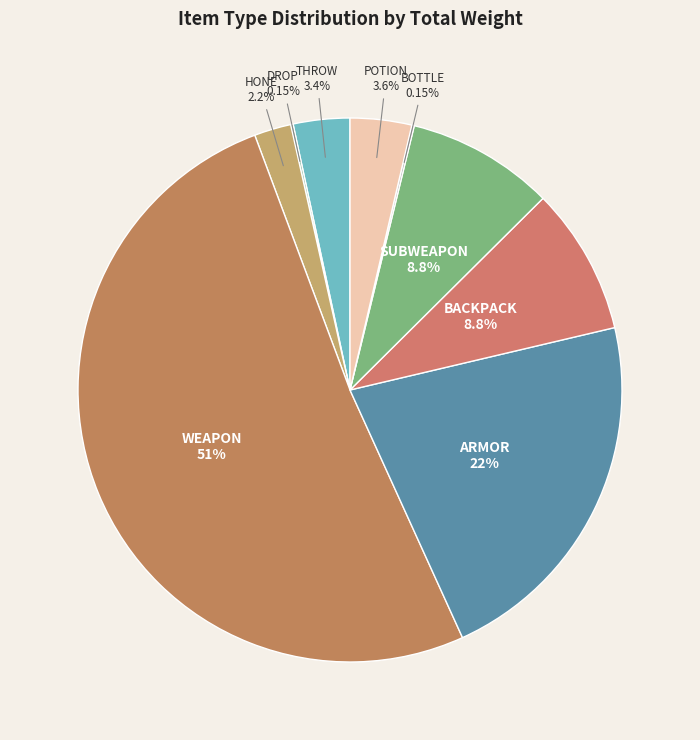

Does ARMOR account for over 50% of the chart?

No